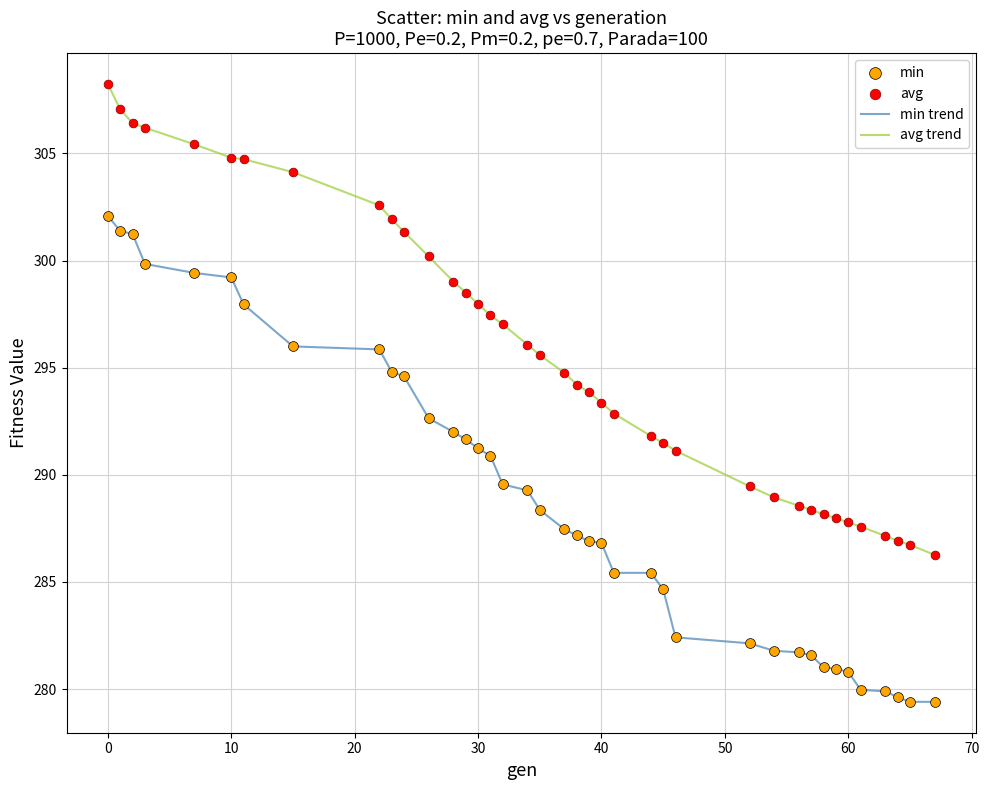

List the series in order of their overall mean, highest first.

avg trend, min trend